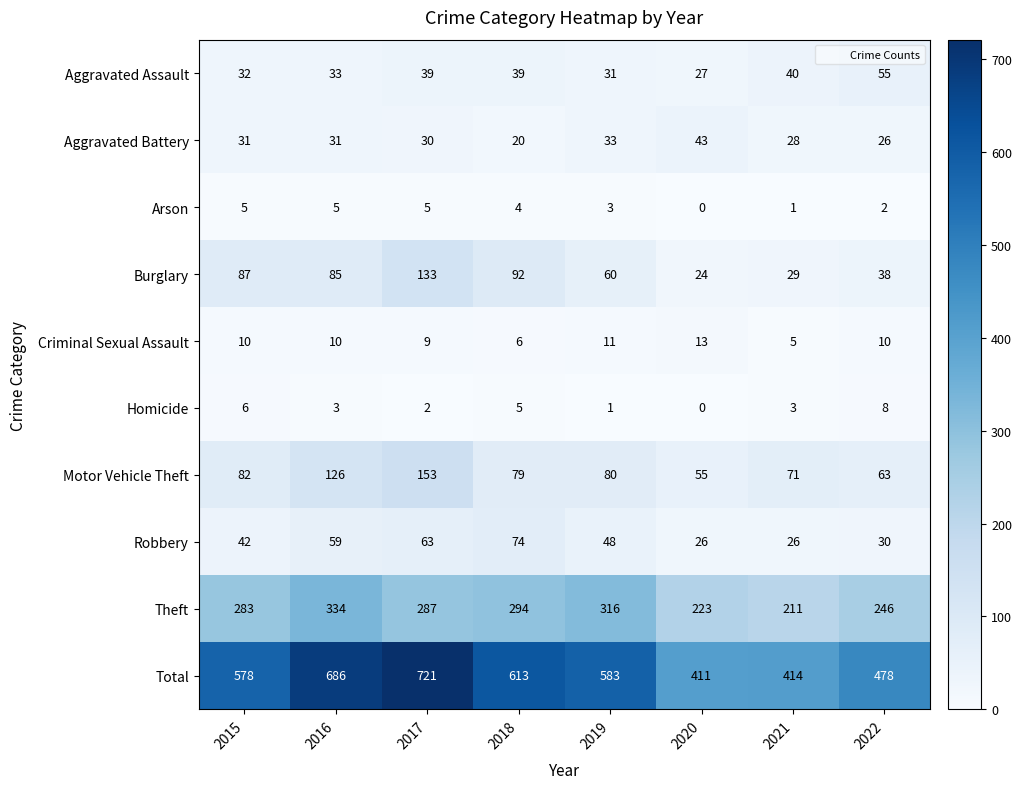

Rank the categories by Burglary value from highest to lowest.

2017, 2018, 2015, 2016, 2019, 2022, 2021, 2020